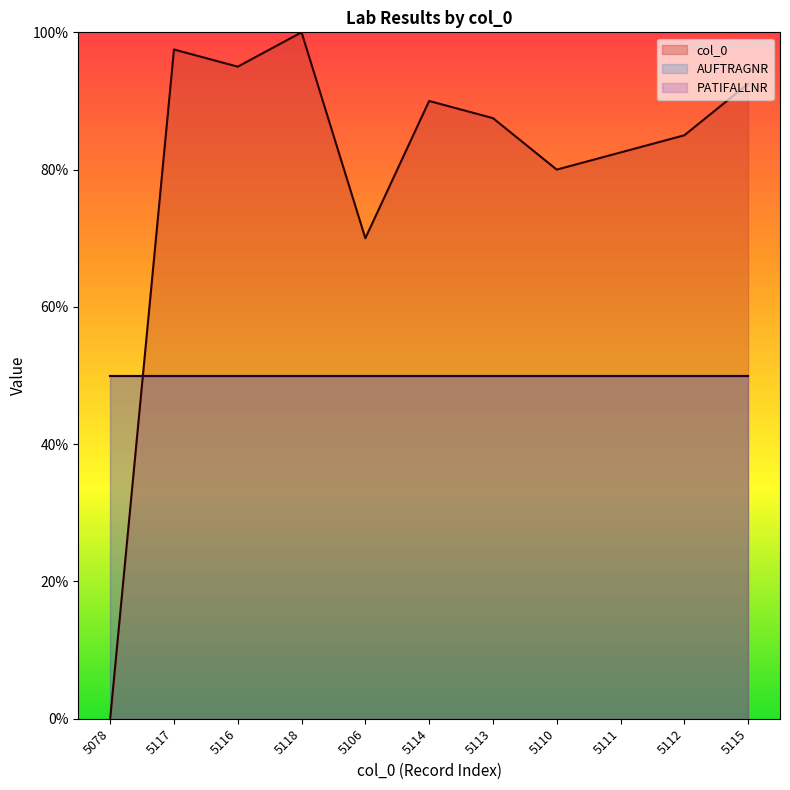

Is it true that col_0 line equals 82.5 at 5111?

True